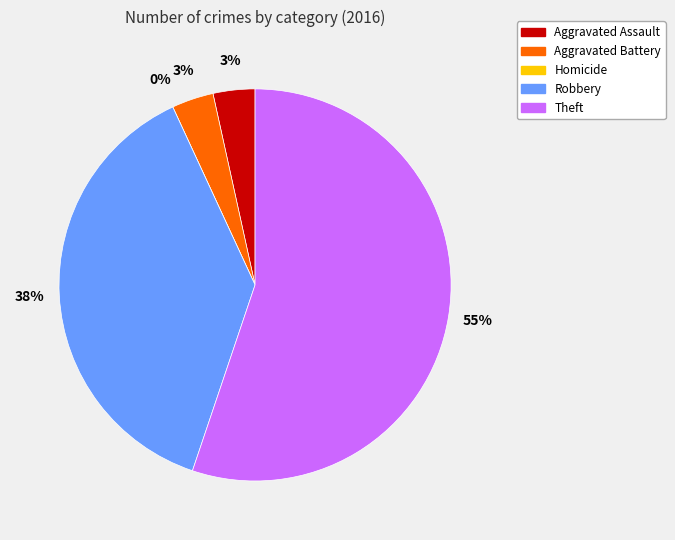

The Theft slice represents 44% of the pie. True or false?

False